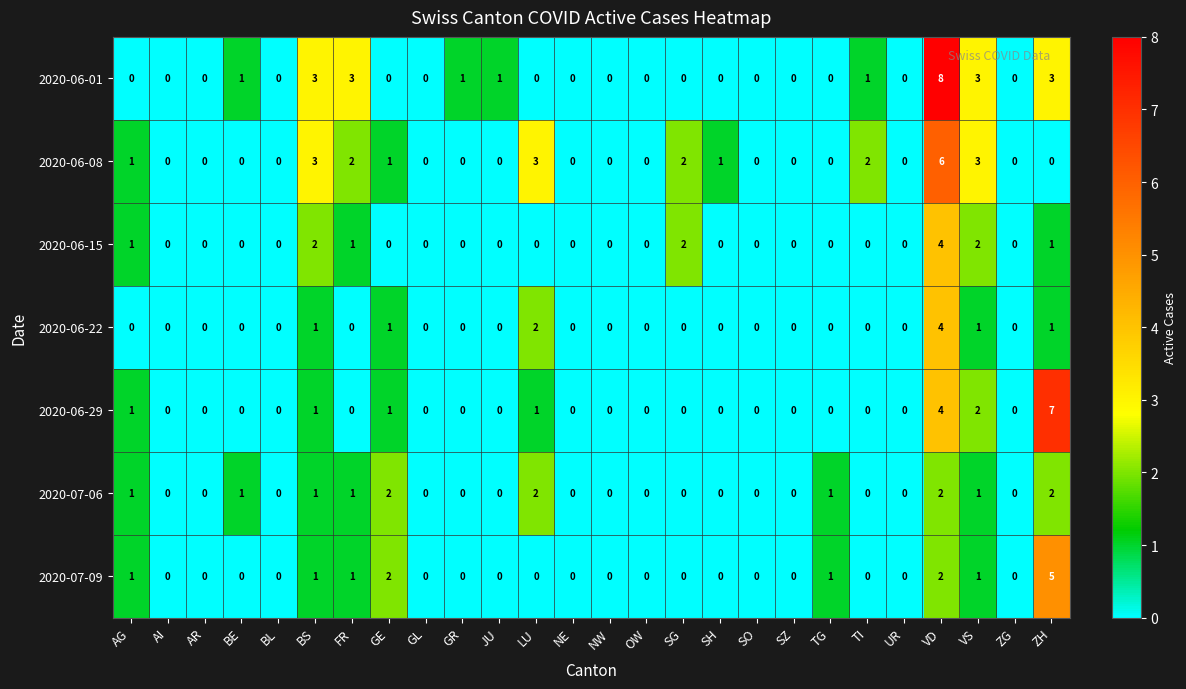

At which category is the sum across all series the highest?

VD